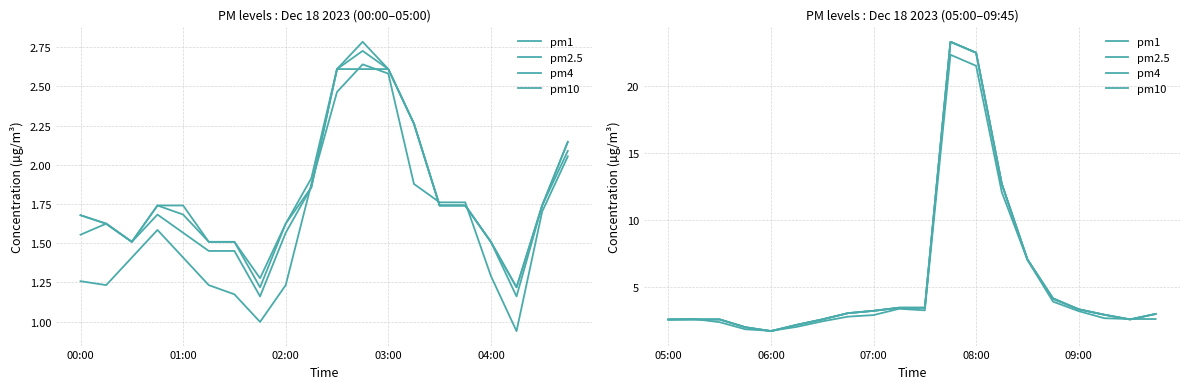

What is the sum of all pm4 values?

111.3